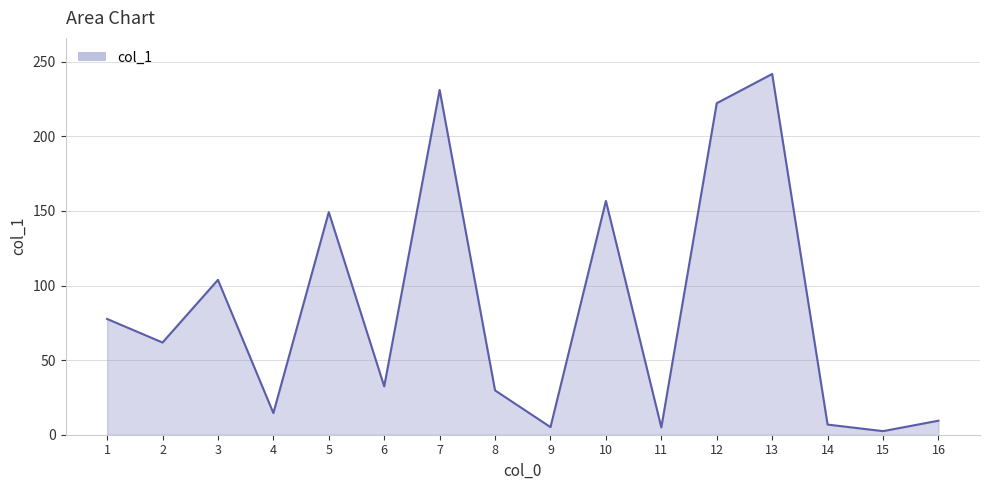

True or false: there are more than 0 points higher than both neighbors.

True